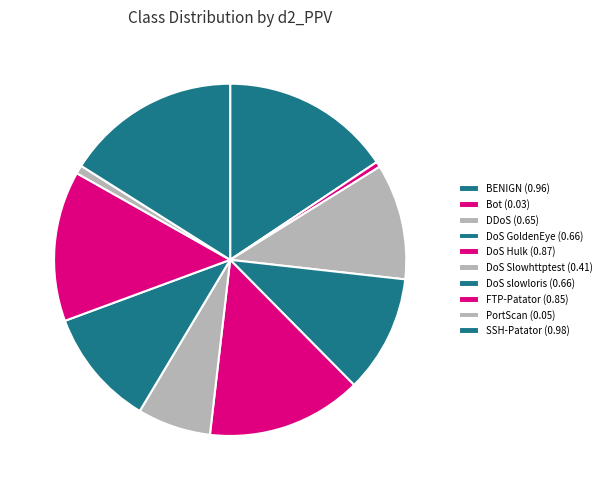

To the nearest percent, what is the difference between the DoS GoldenEye and FTP-Patator slice percentages?

3%